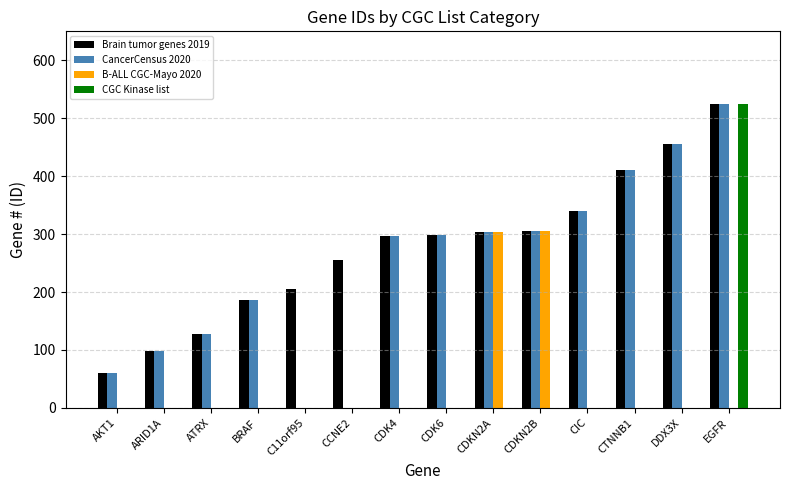

What is the sum of all Brain tumor genes 2019 values?

3867